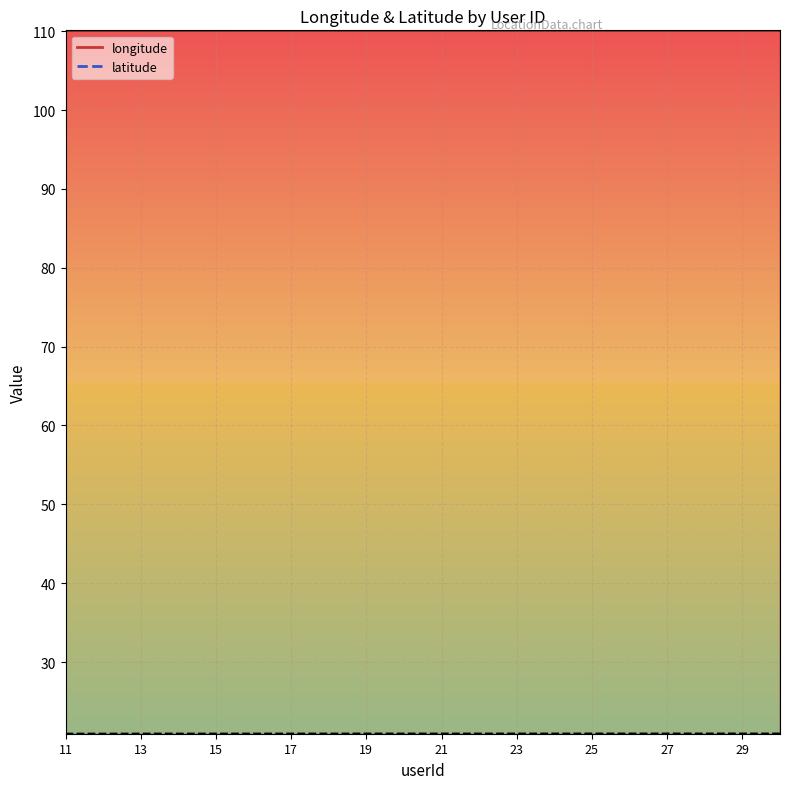

What is the sum of all latitude values?

418.4